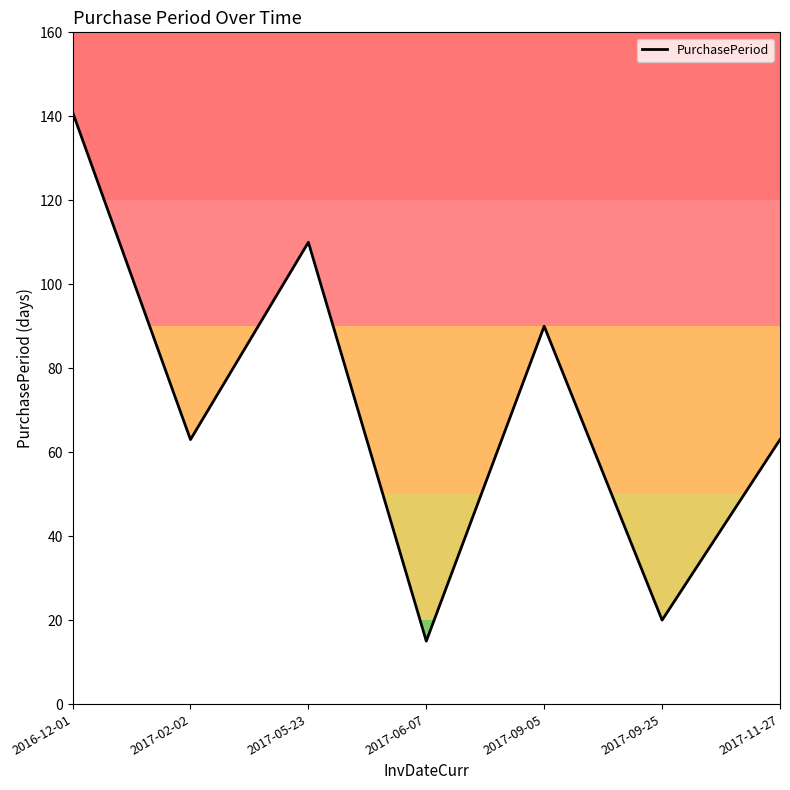

The chart shows a value of 90 at 2017-09-05. True or false?

True